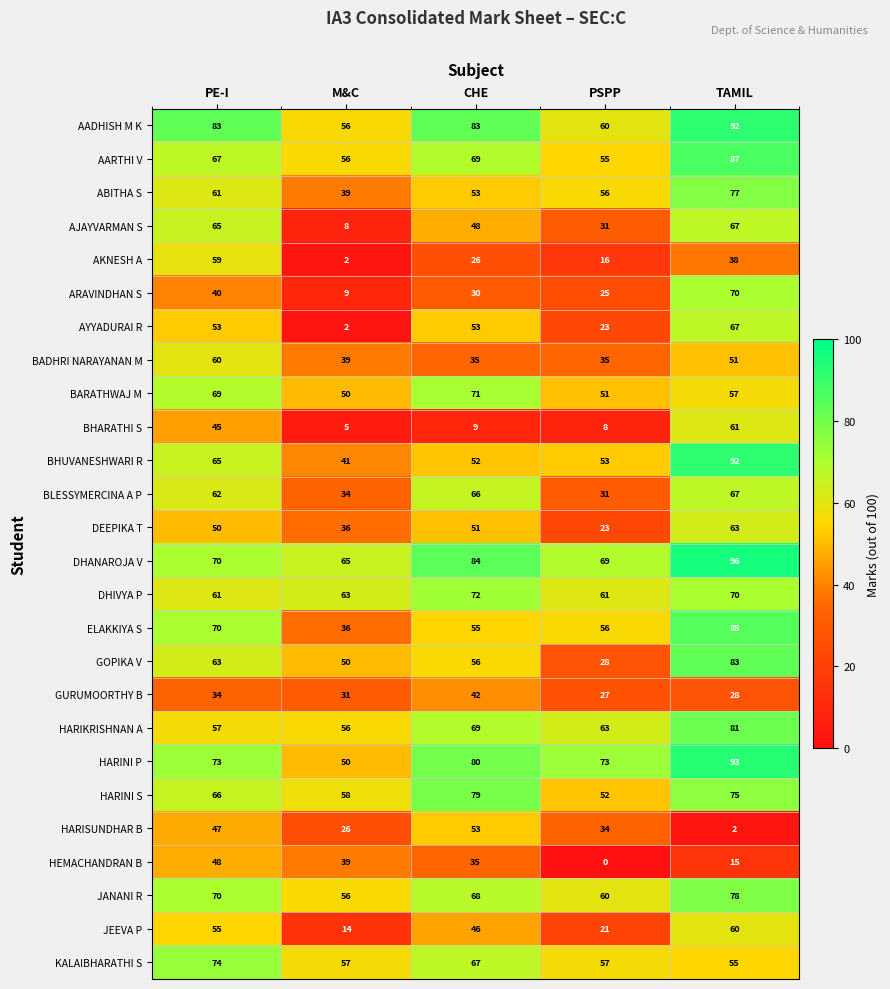

What is the difference between the highest and lowest values at CHE?

75